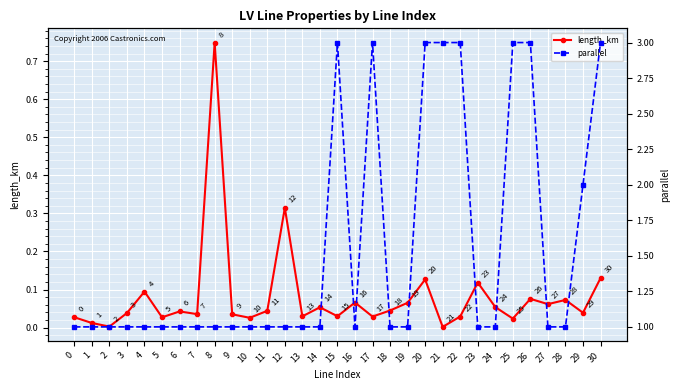

What are all the series names shown in the legend?

length_km, parallel